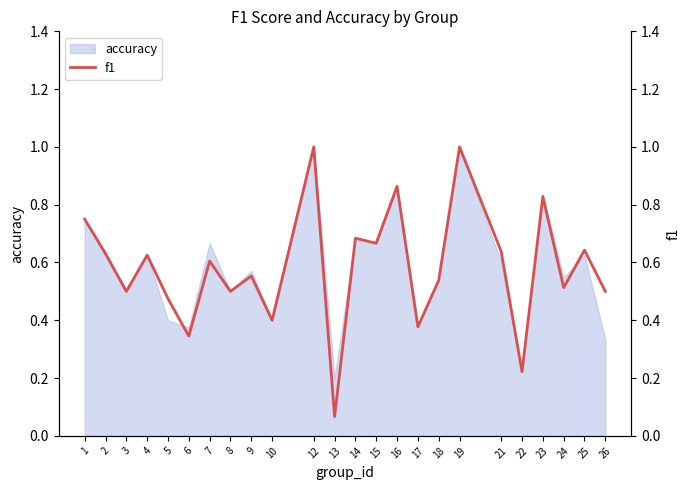

What is the difference between the values at 14 and 23?

0.1